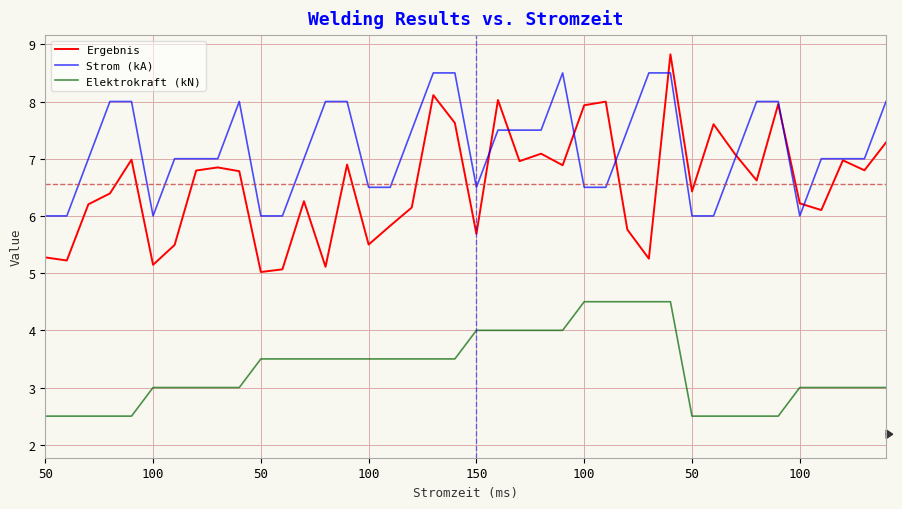

True or false: Ergebnis and Elektrokraft (kN) intersect in this chart.

False